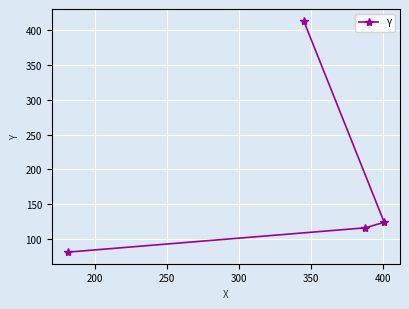

How many values exceed 124?

1